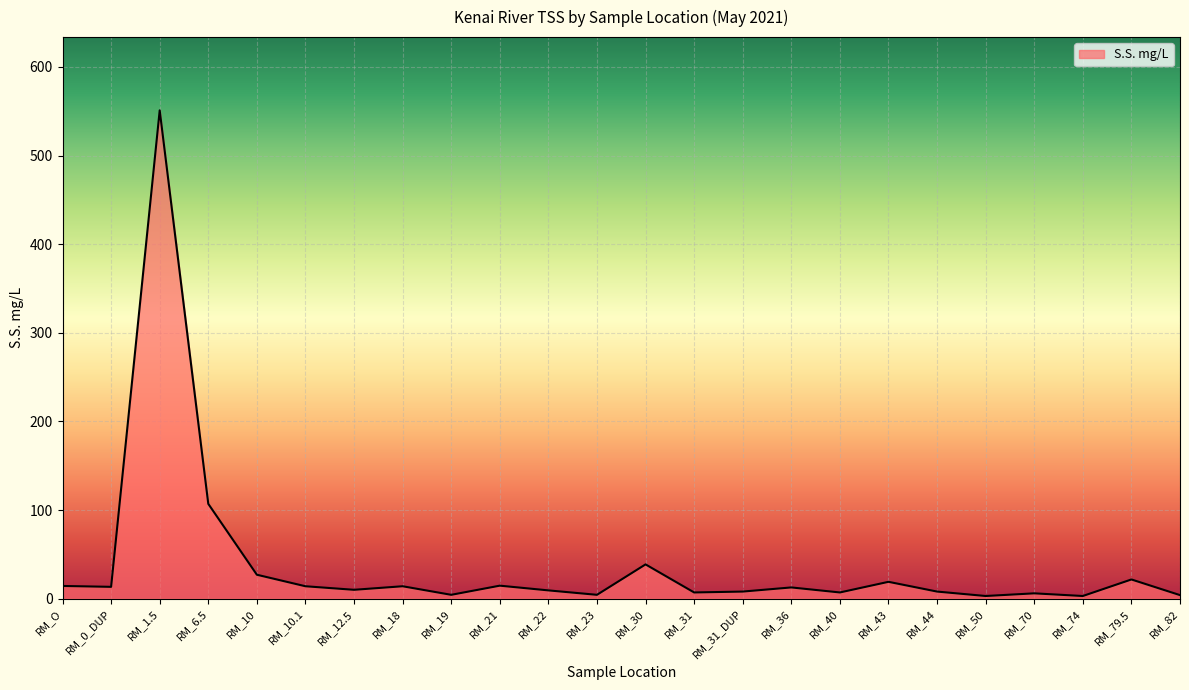

The chart shows a value of 38.7 at RM_30. True or false?

True